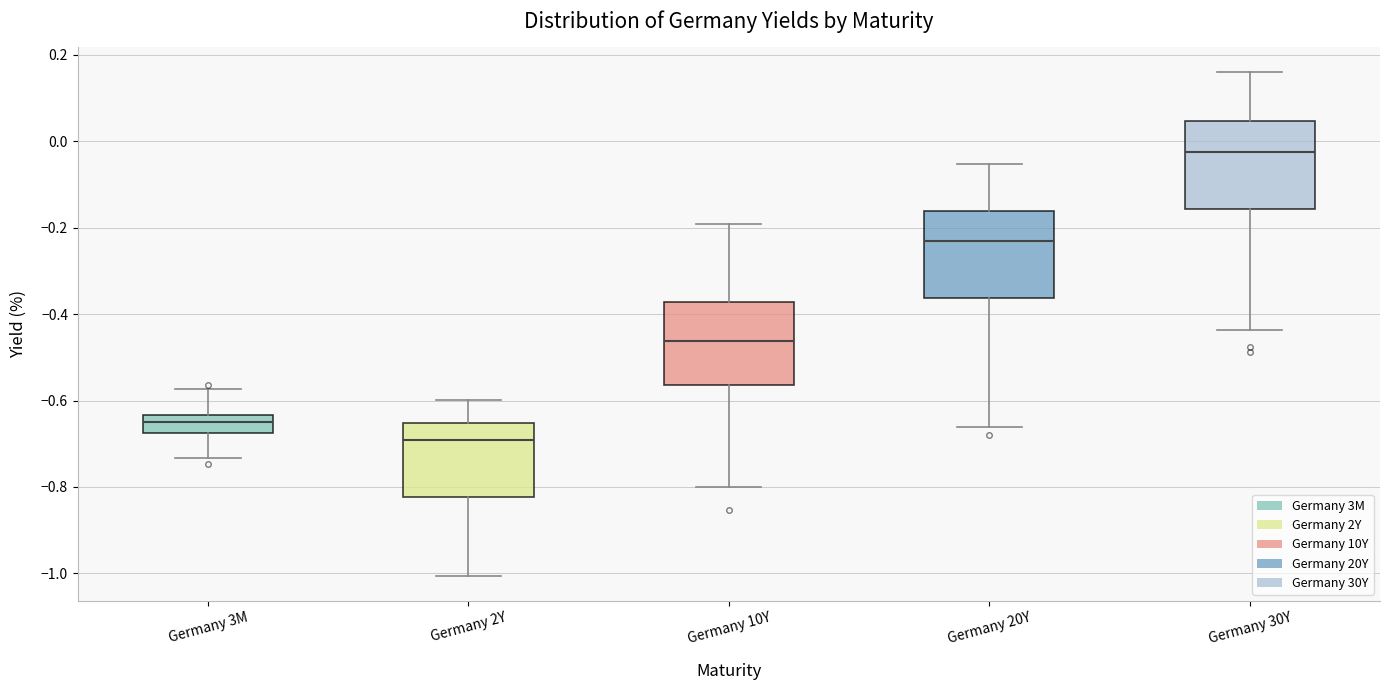

Which box has the lowest median line?

Germany 2Y